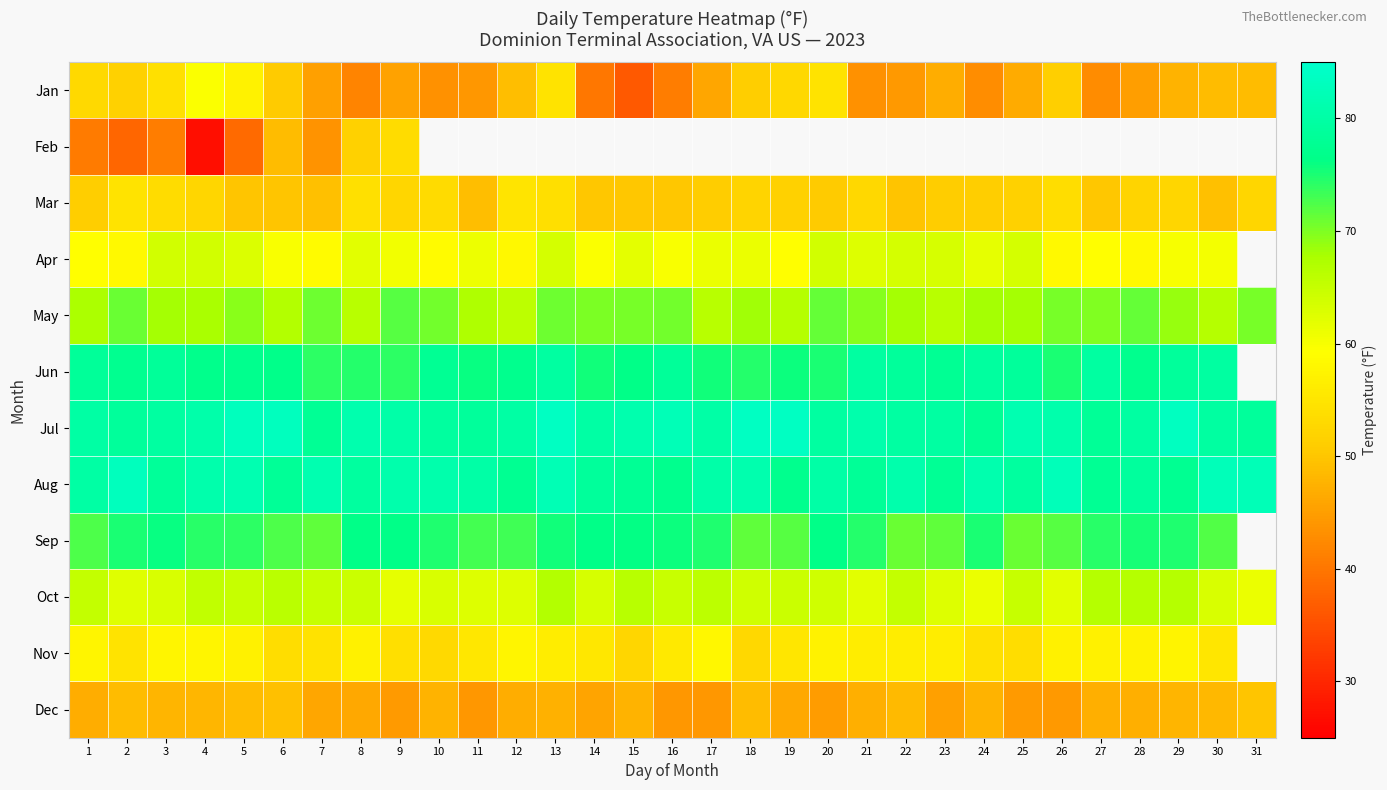

What is the sum of all Aug values?

2476.8